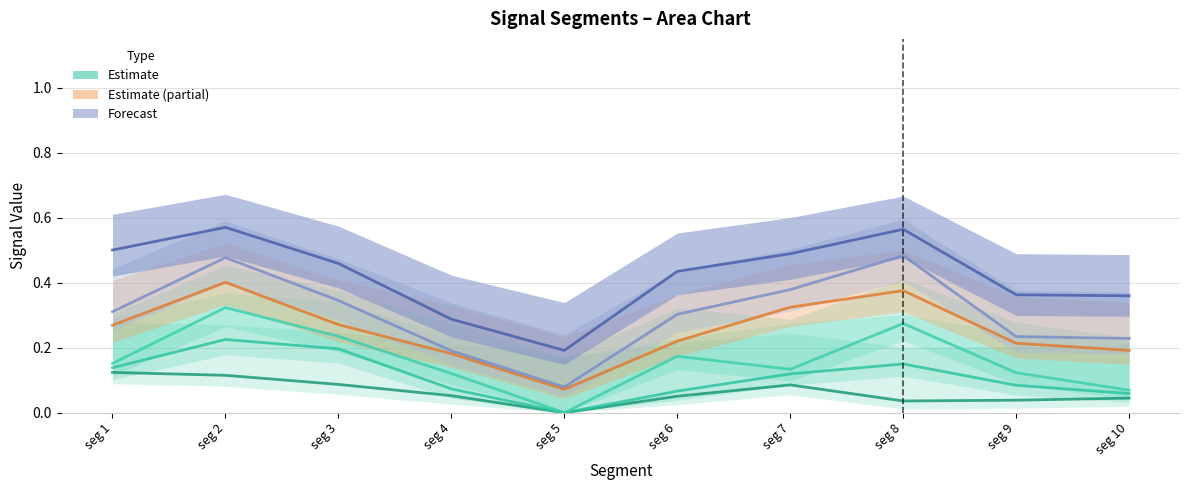

True or false: Signal_Value_51 and Signal_Value_49 intersect in this chart.

False